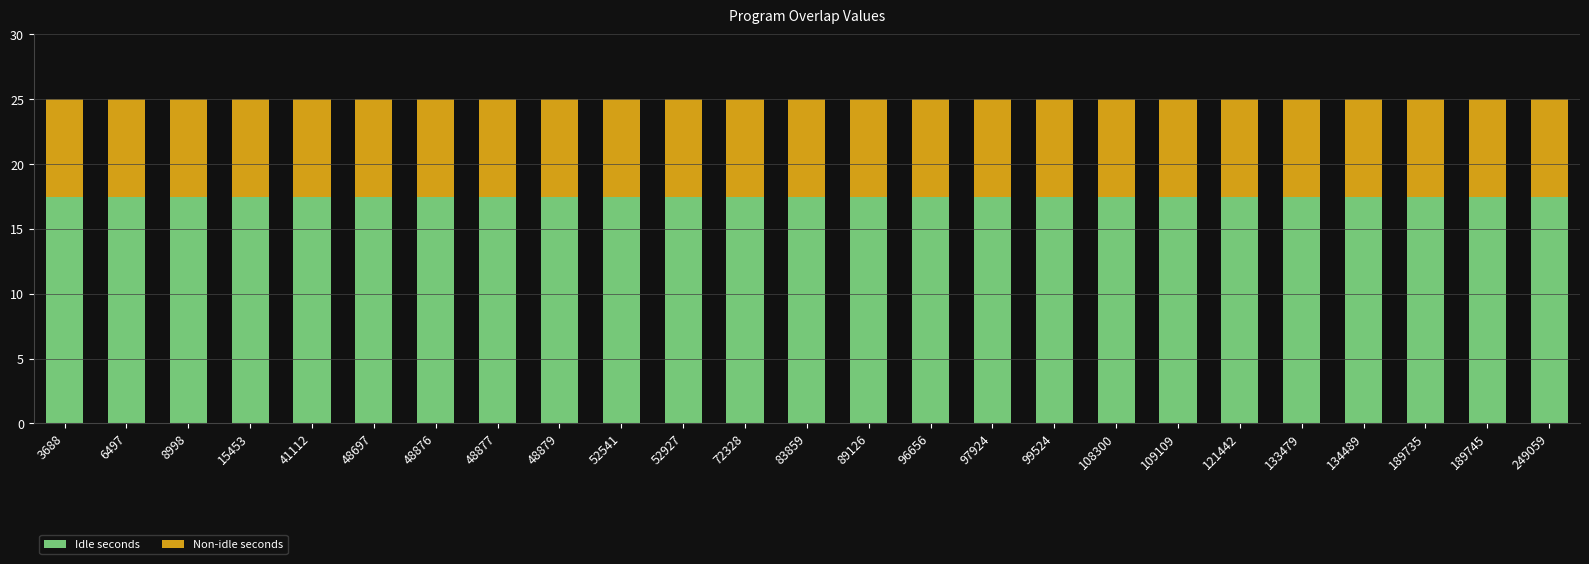

What is the sum of all Idle seconds values?

437.5